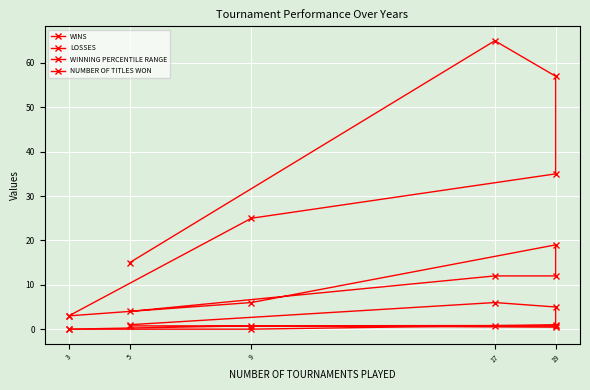

True or false: WINS and NUMBER OF TITLES WON cross at least once.

False